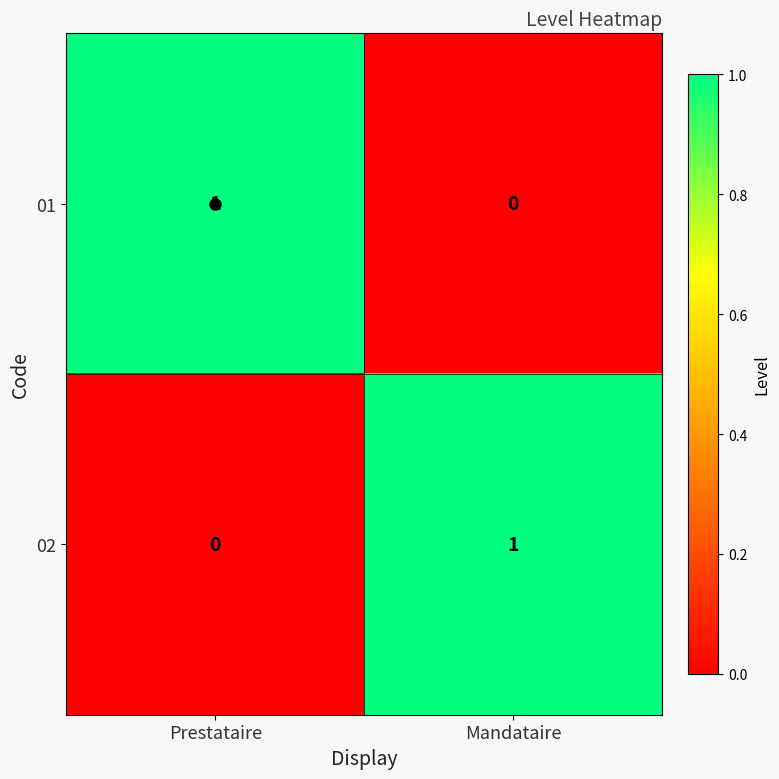

Is it true that 01 equals 0 at Mandataire?

True